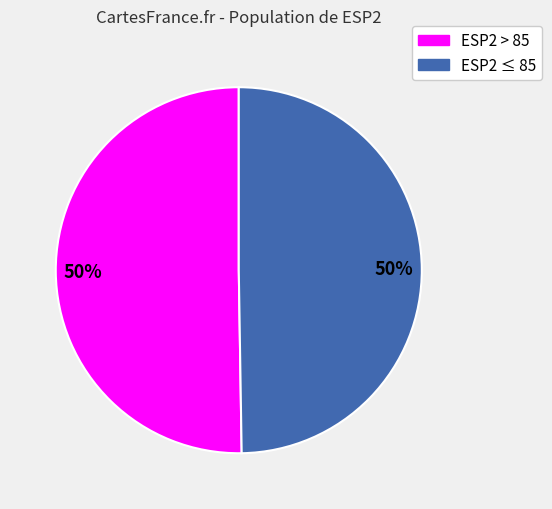

To the nearest percent, what is the average slice percentage?

50%